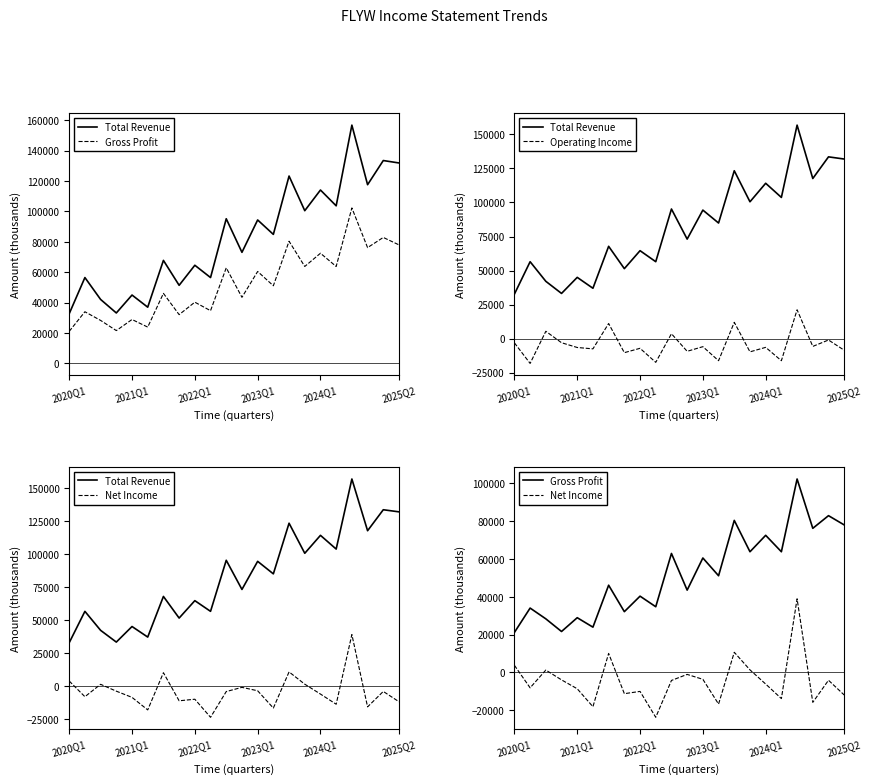

Which series has the largest total across all categories?

Total Revenue